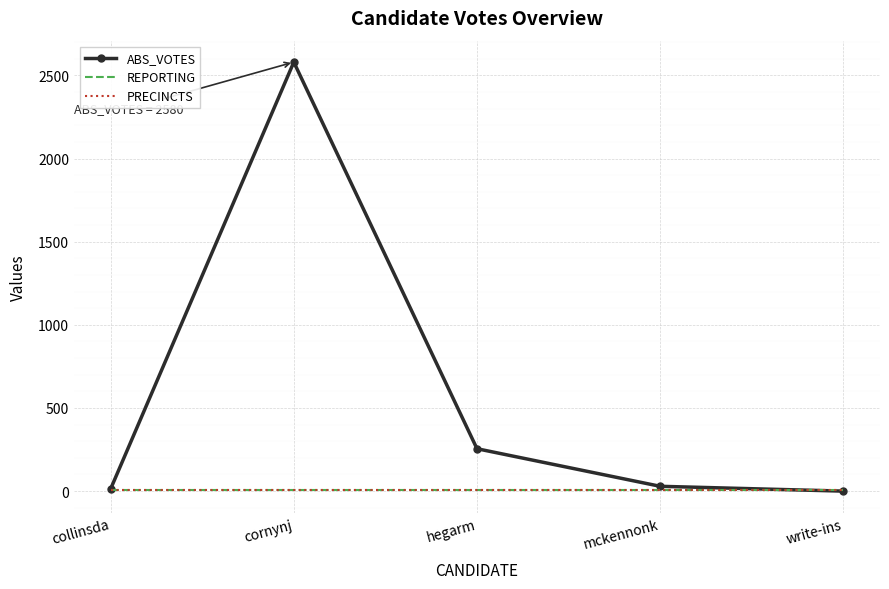

True or false: REPORTING has a value of 3 at hegarm.

False